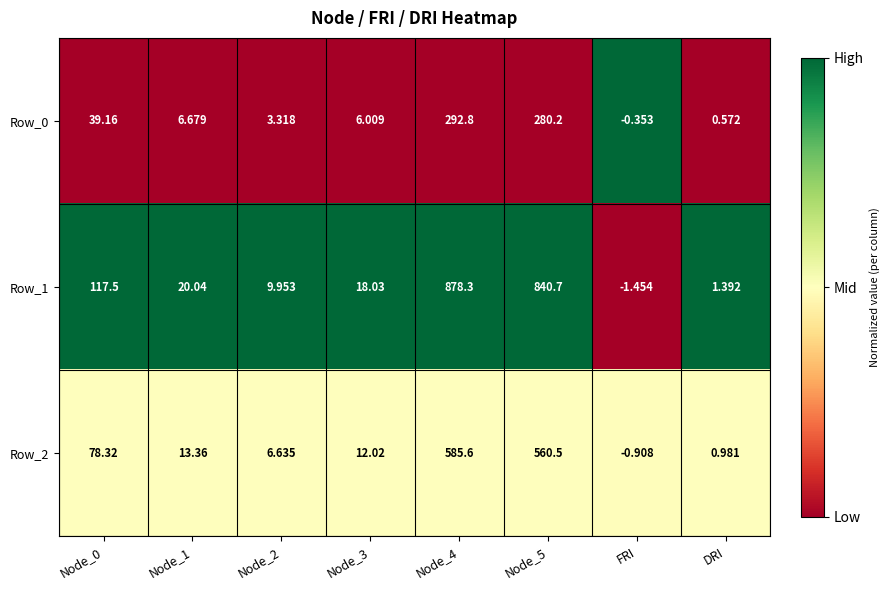

How many data points in Row_0 are less than 6?

3